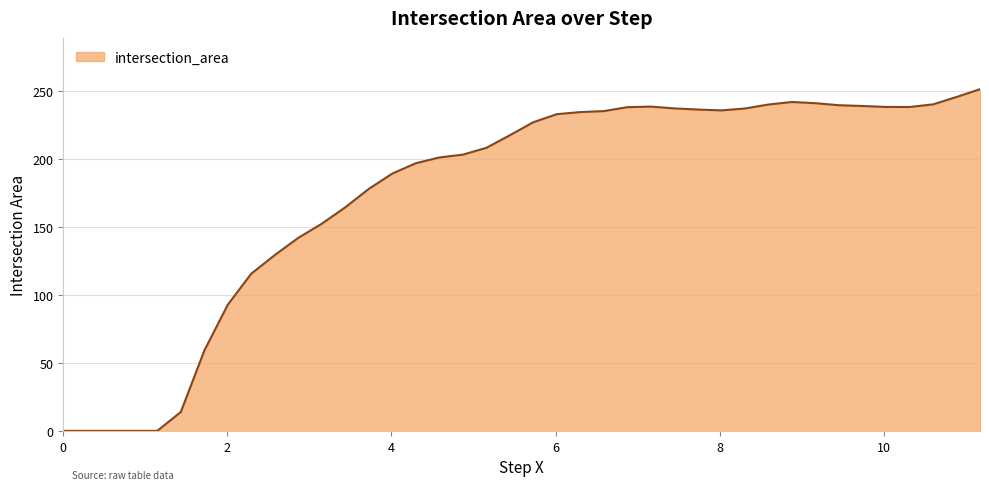

What is the greatest value displayed?

251.2